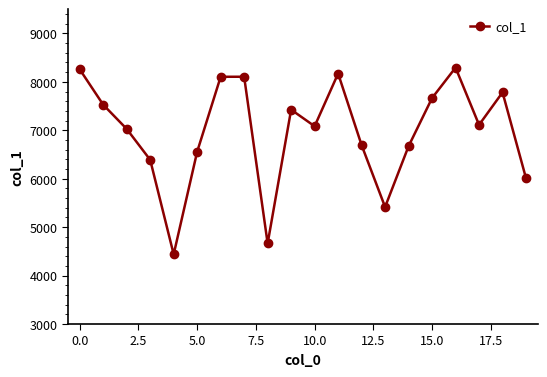

What is the minimum value shown in the chart?

4439